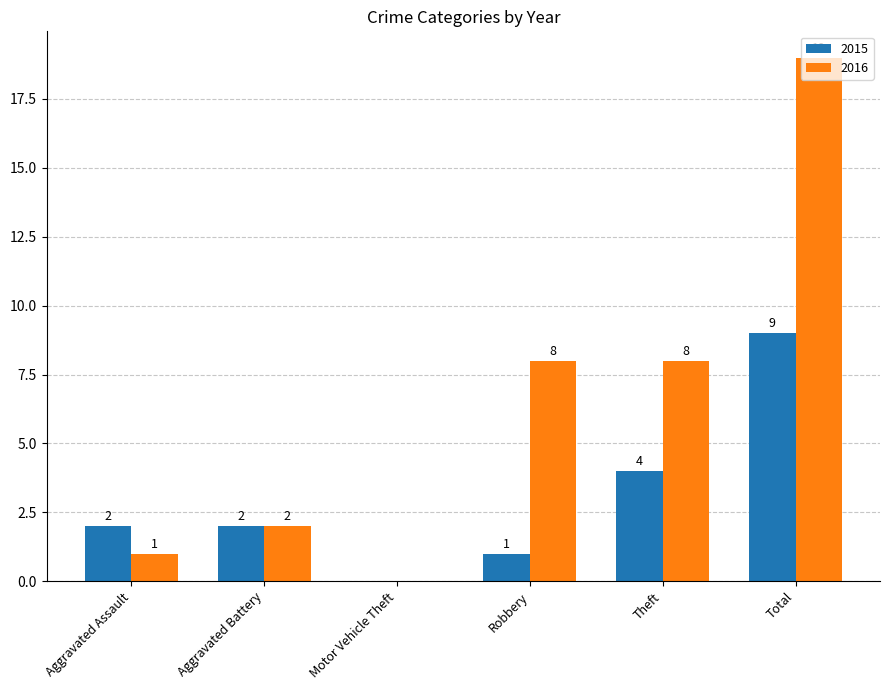

What value does the 2016 series have at Robbery, to the nearest 5?

10